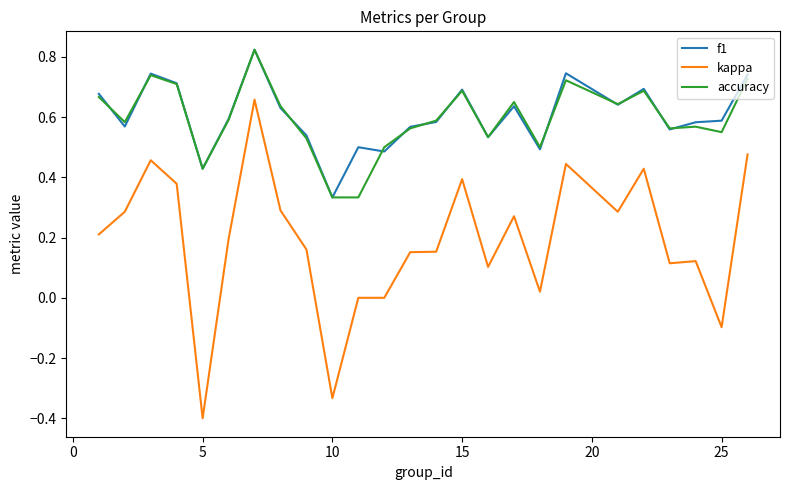

True or false: kappa and accuracy cross at least once.

False